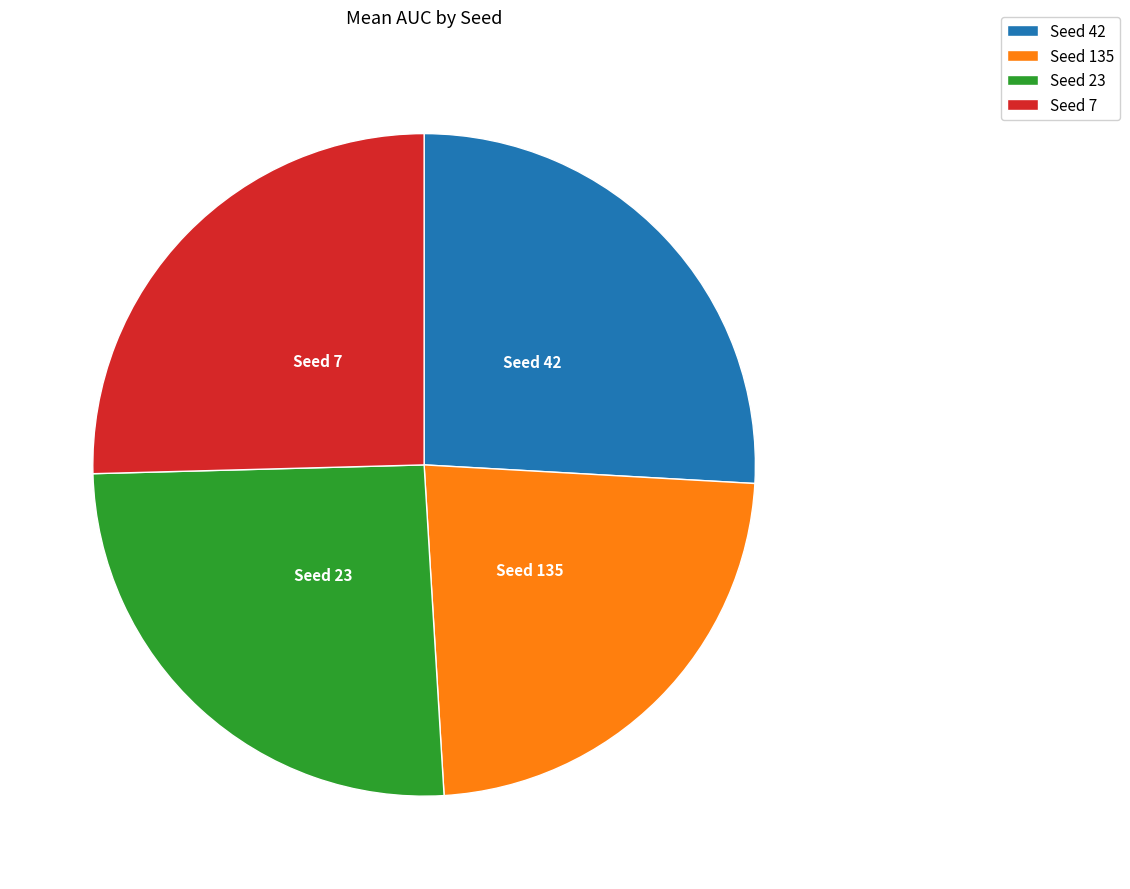

How many slices are in this pie chart?

4